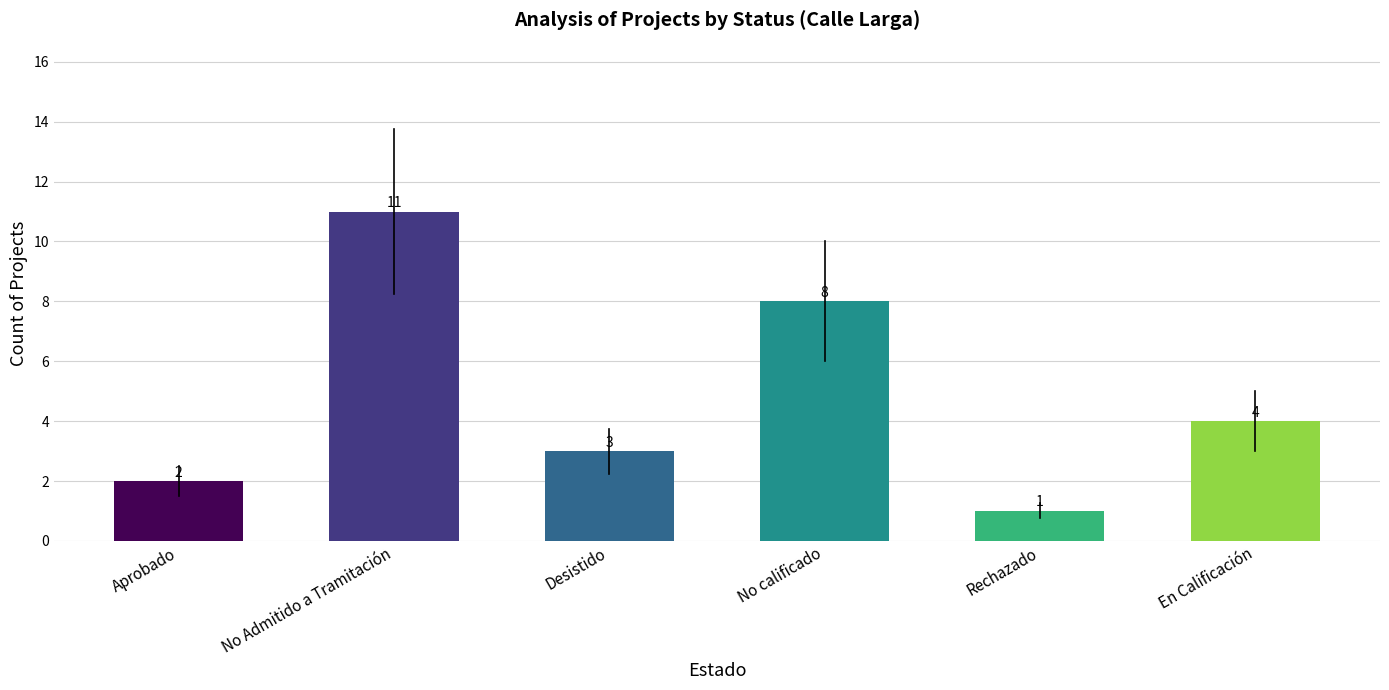

List the labels in order of value, smallest first.

Rechazado, Aprobado, Desistido, En Calificación, No calificado, No Admitido a Tramitación